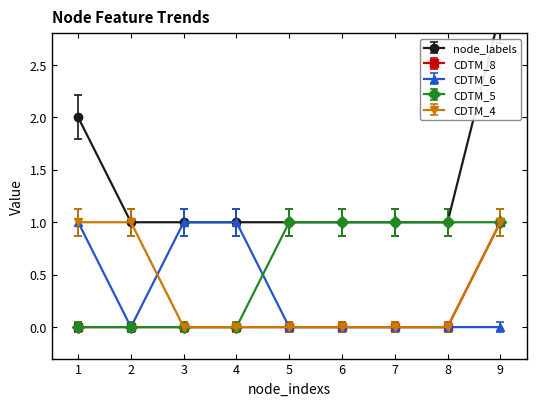

Where is CDTM_8 nearest to the value 0?

1